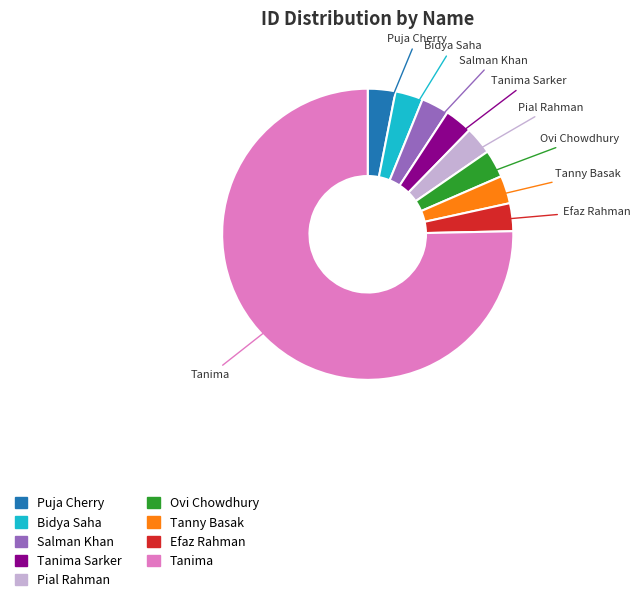

Which slice is the largest?

Tanima